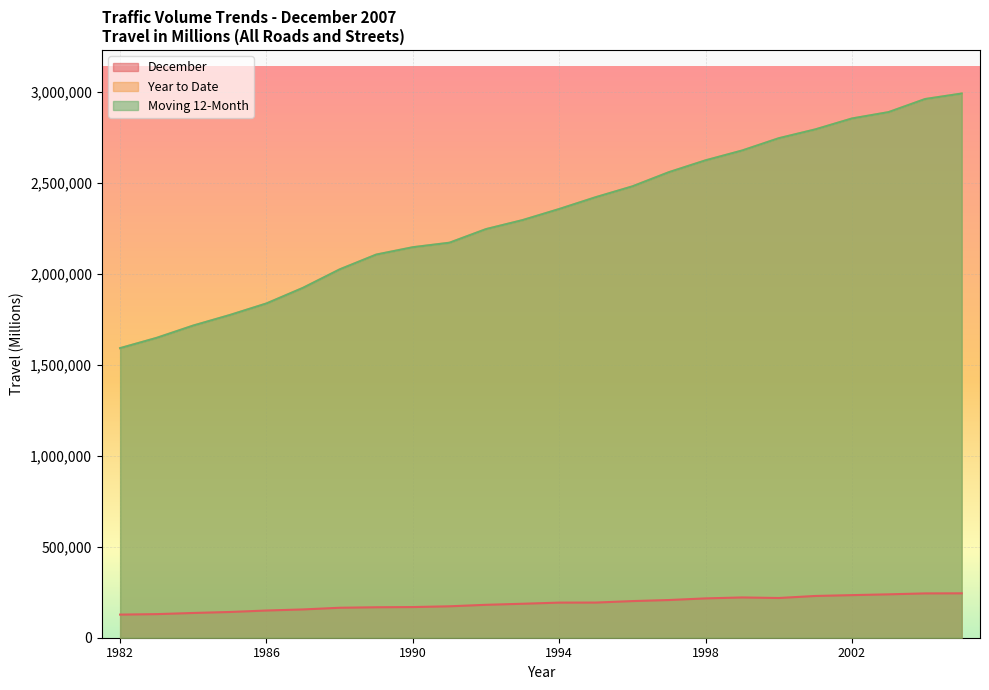

The value of Moving 12-Month at 2003 is 591541. True or false?

False